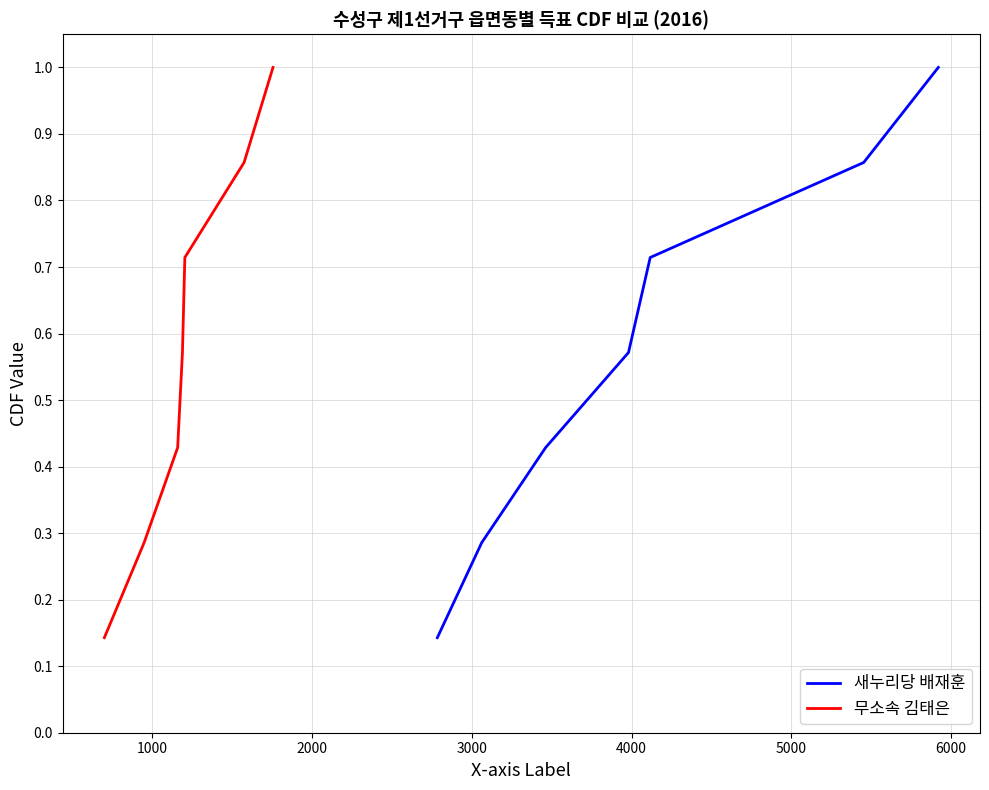

Does the chart have visible grid lines?

Yes